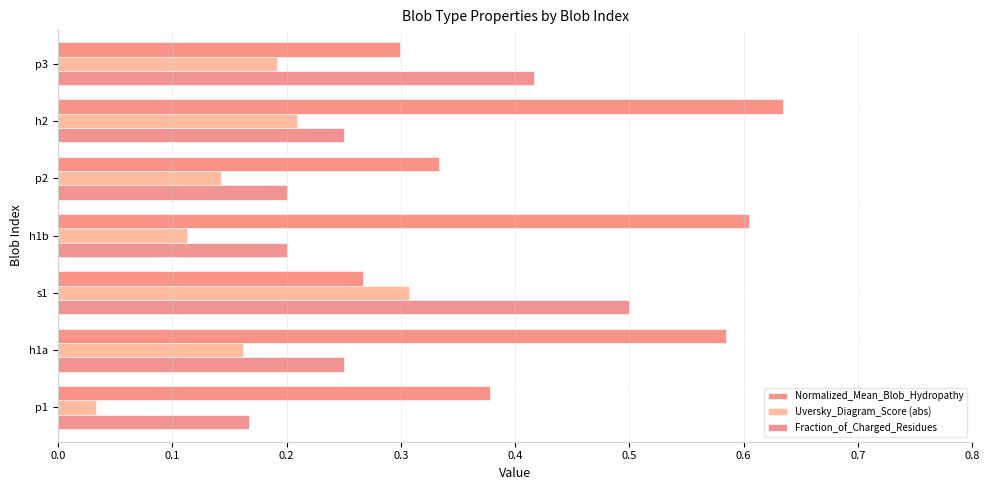

What is the difference between the maximum and minimum values in the Uversky_Diagram_Score (abs) series?

0.3